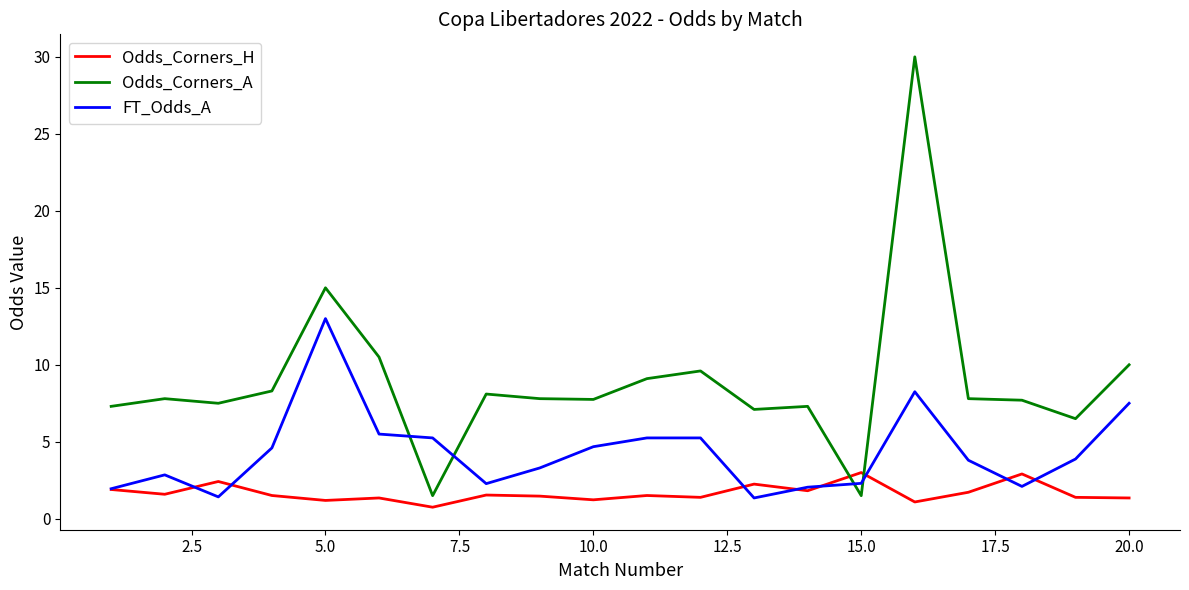

Rank the series by their maximum value, from lowest to highest.

Odds_Corners_H, FT_Odds_A, Odds_Corners_A